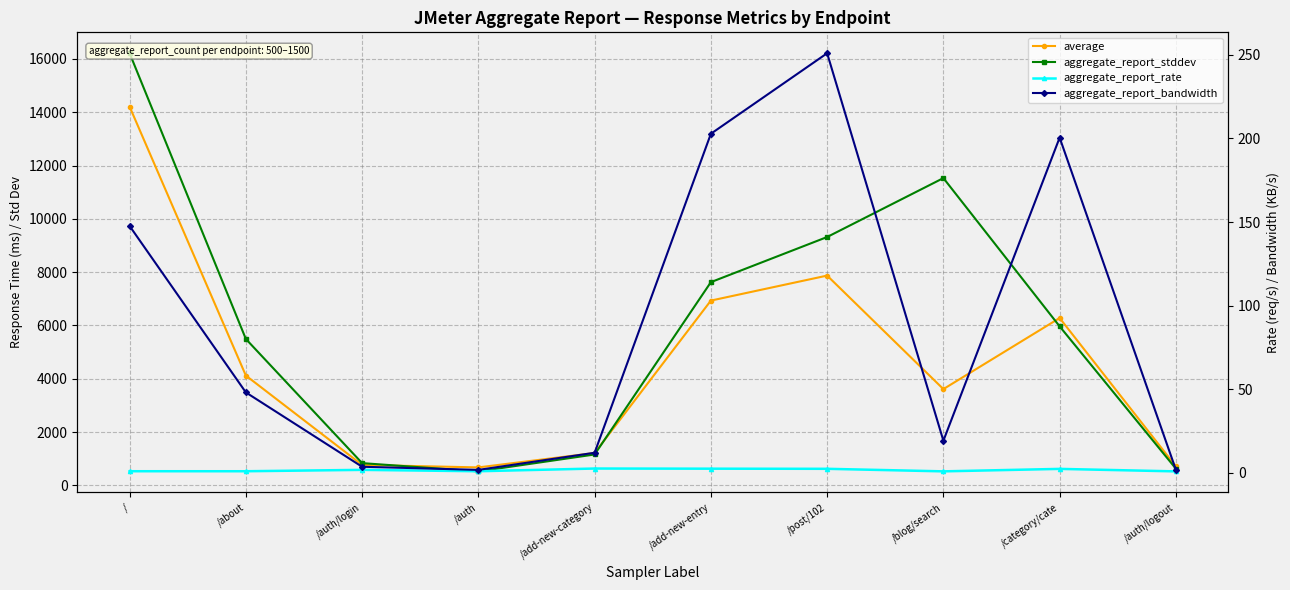

At which category does aggregate_report_stddev reach its first local valley?

/auth